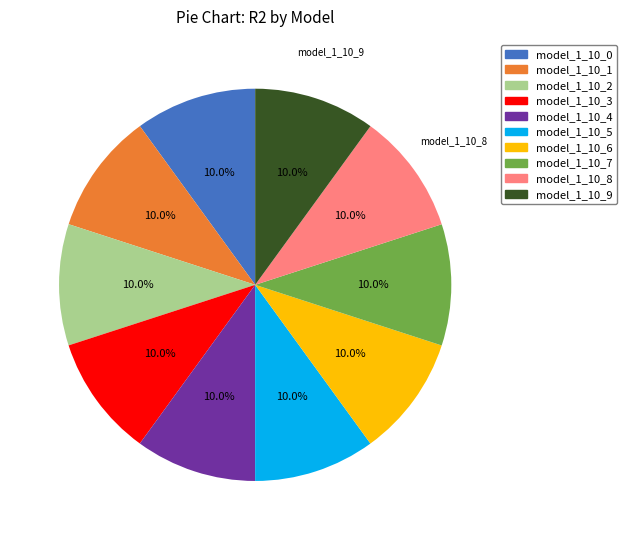

Combined, what portion of the pie is model_1_10_5 and model_1_10_3?

20.0%